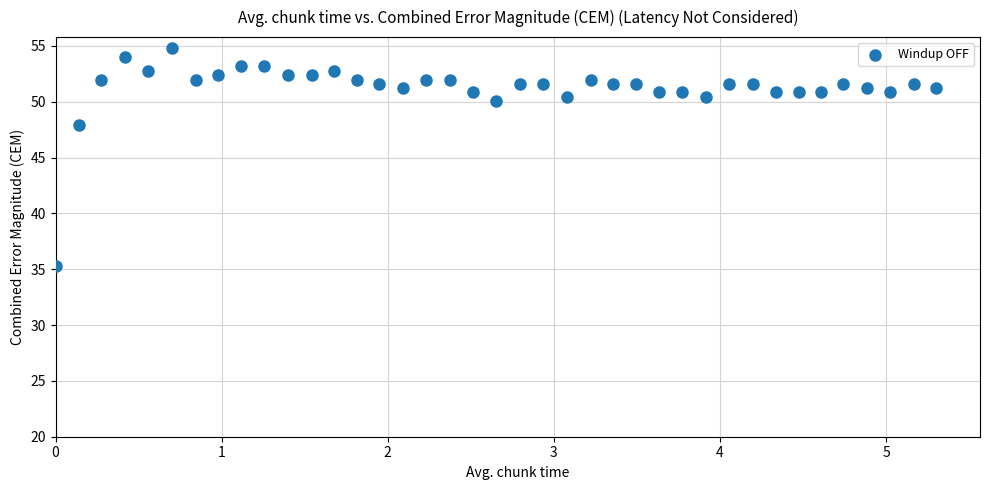

What is the range of X values (max minus min)?

5.3